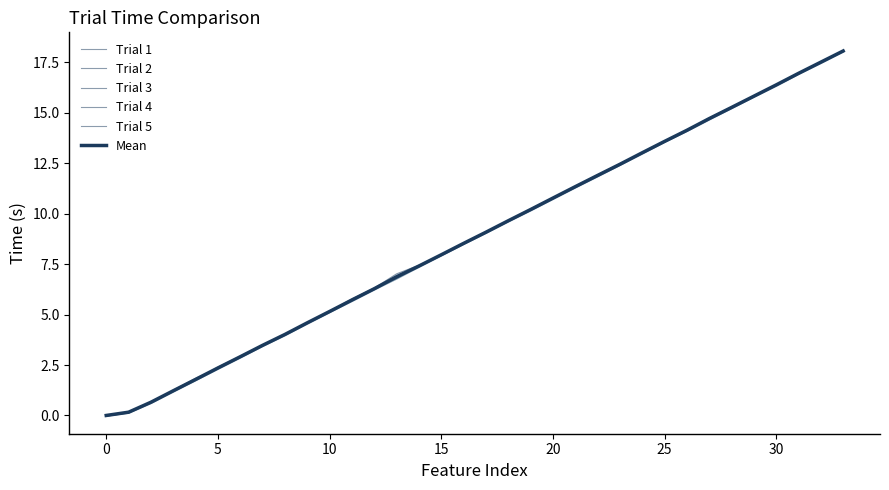

Which series has the largest total across all categories?

Trial 1